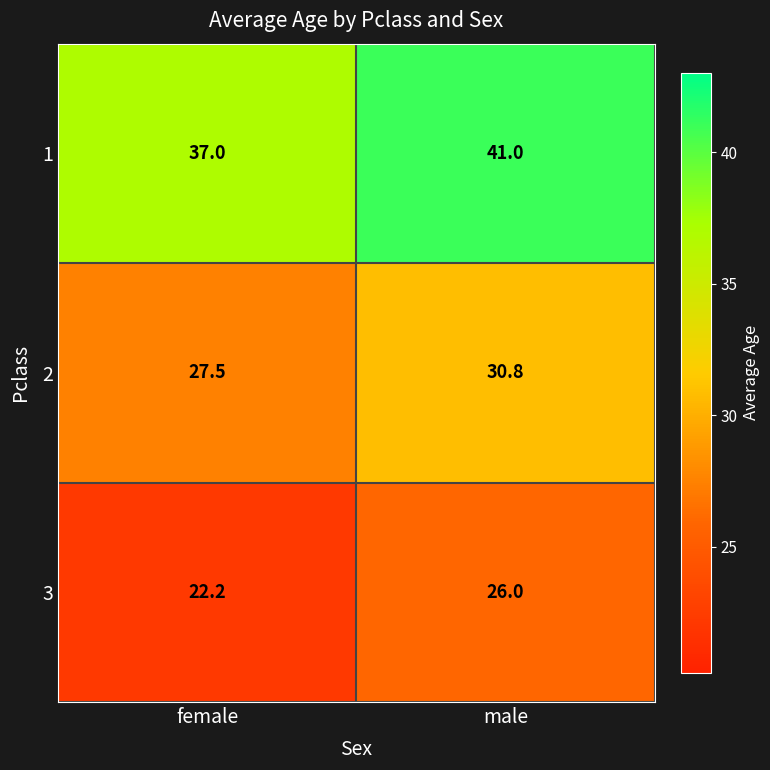

What is the greatest value displayed?

41.0